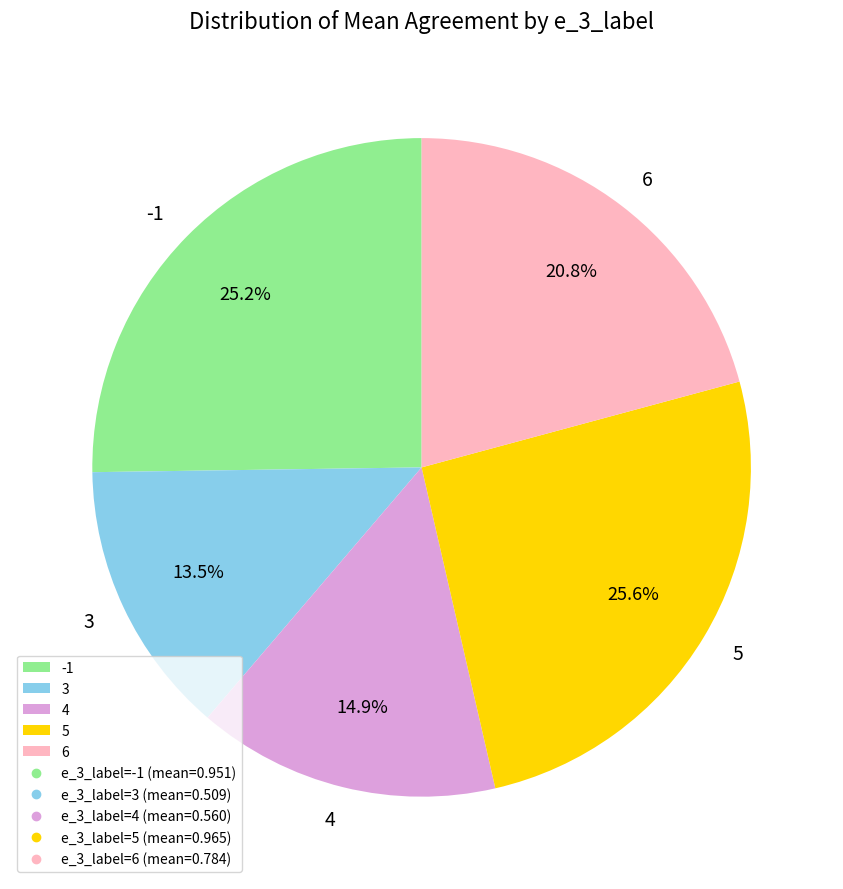

What percentage do 5 and -1 together represent?

50.8%